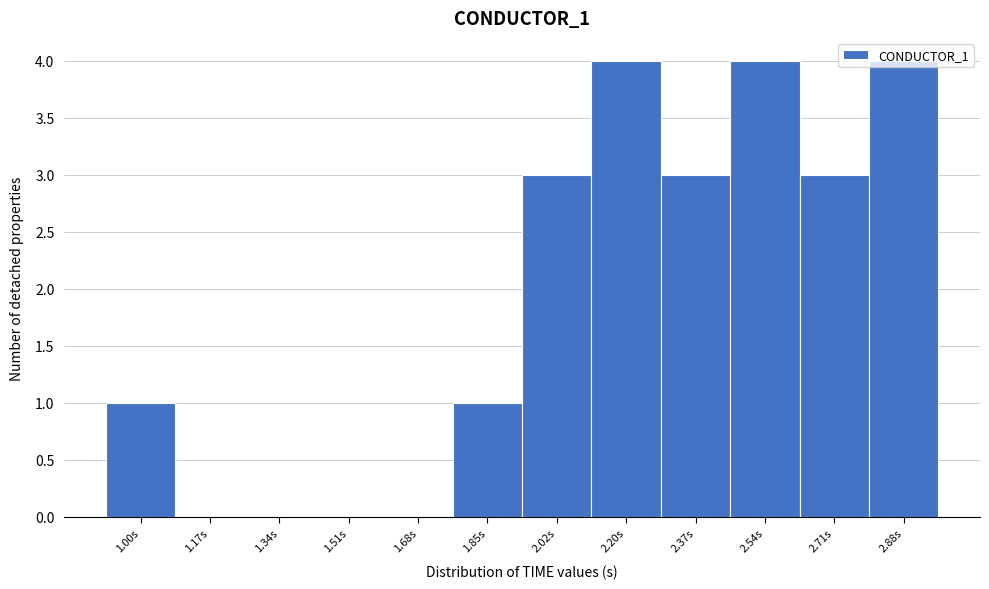

What is the maximum value shown in the chart?

4